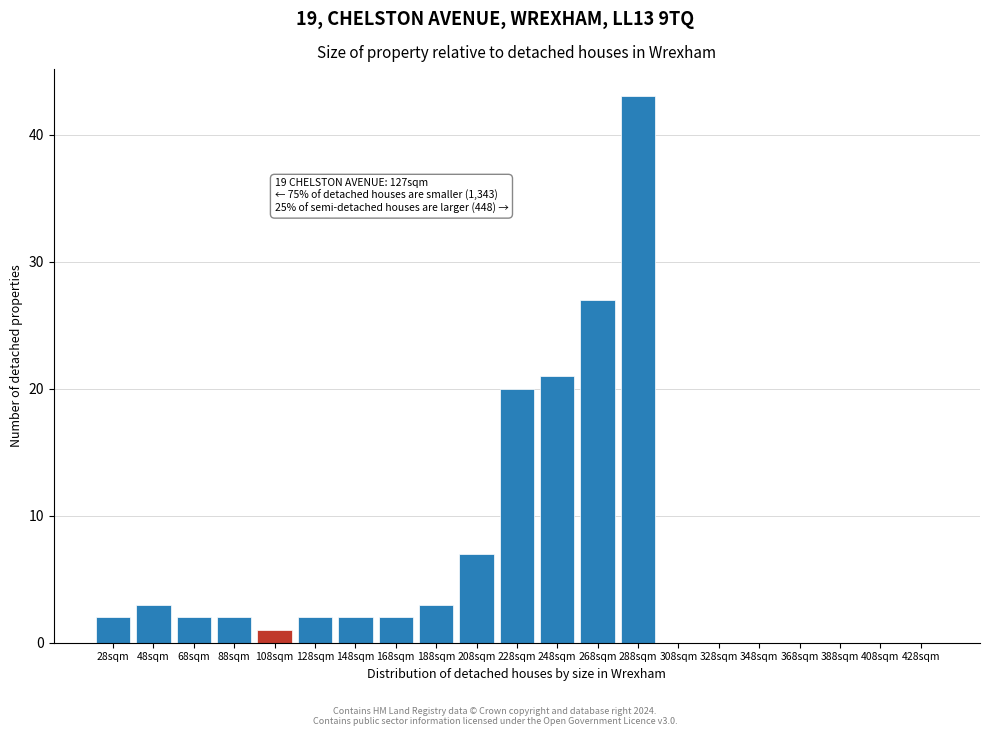

Reading right to left, what are all the values shown in this chart?

428sqm=0	408sqm=0	388sqm=0	368sqm=0	348sqm=0	328sqm=0	308sqm=0	288sqm=43	268sqm=27	248sqm=21	228sqm=20	208sqm=7	188sqm=3	168sqm=2	148sqm=2	128sqm=2	108sqm=1	88sqm=2	68sqm=2	48sqm=3	28sqm=2